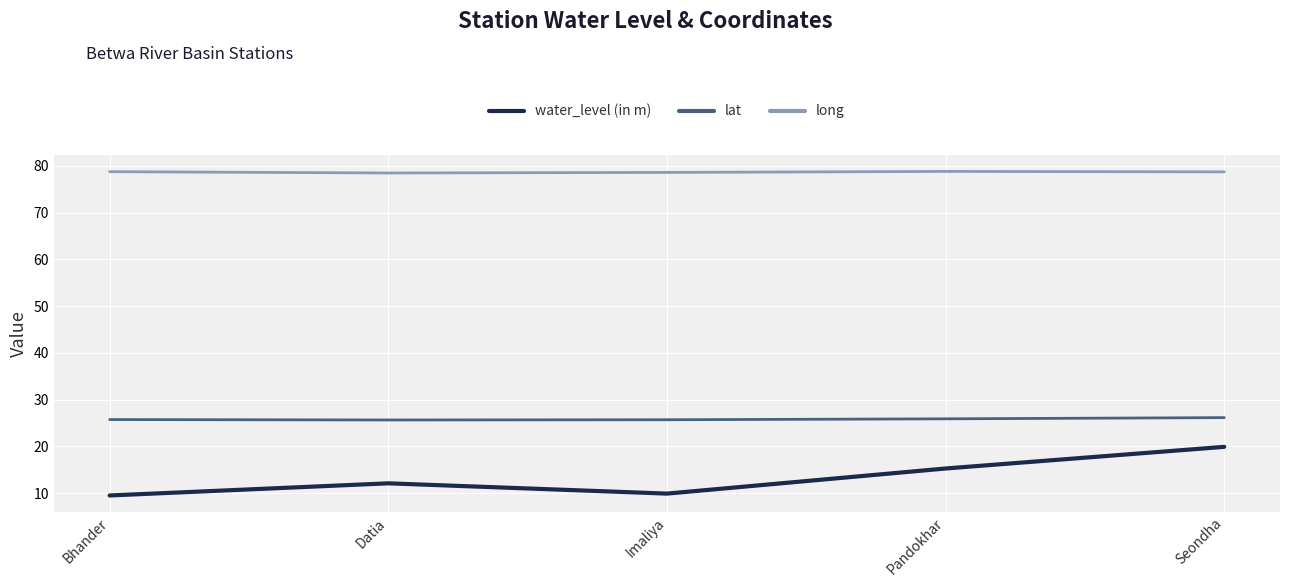

Is it true that lat equals 25.6 at Datia?

True